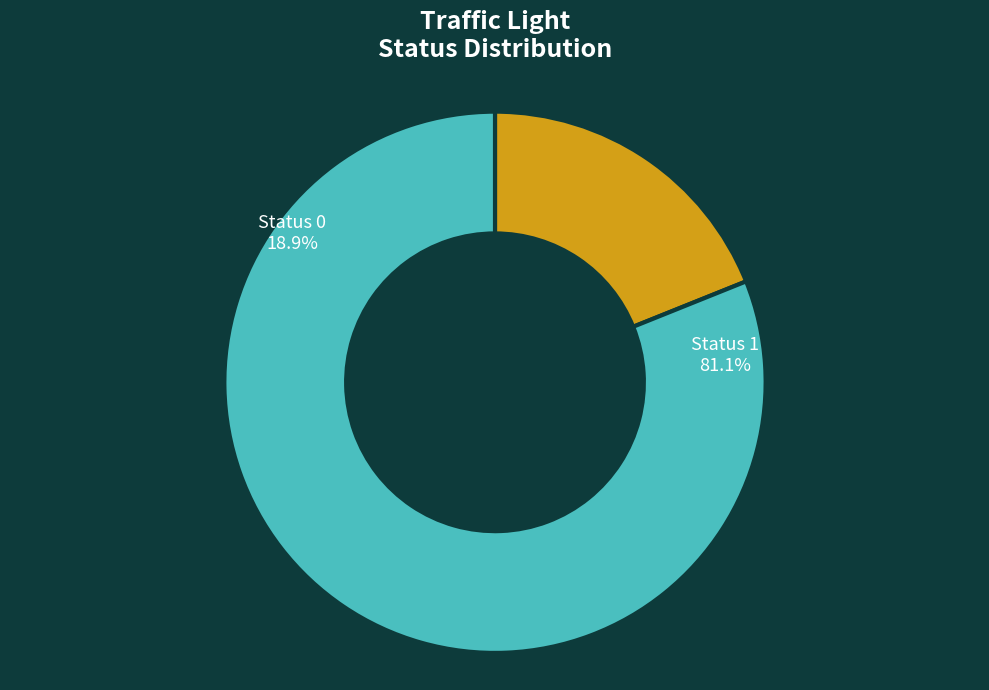

What is the largest slice in the pie chart?

Status 1